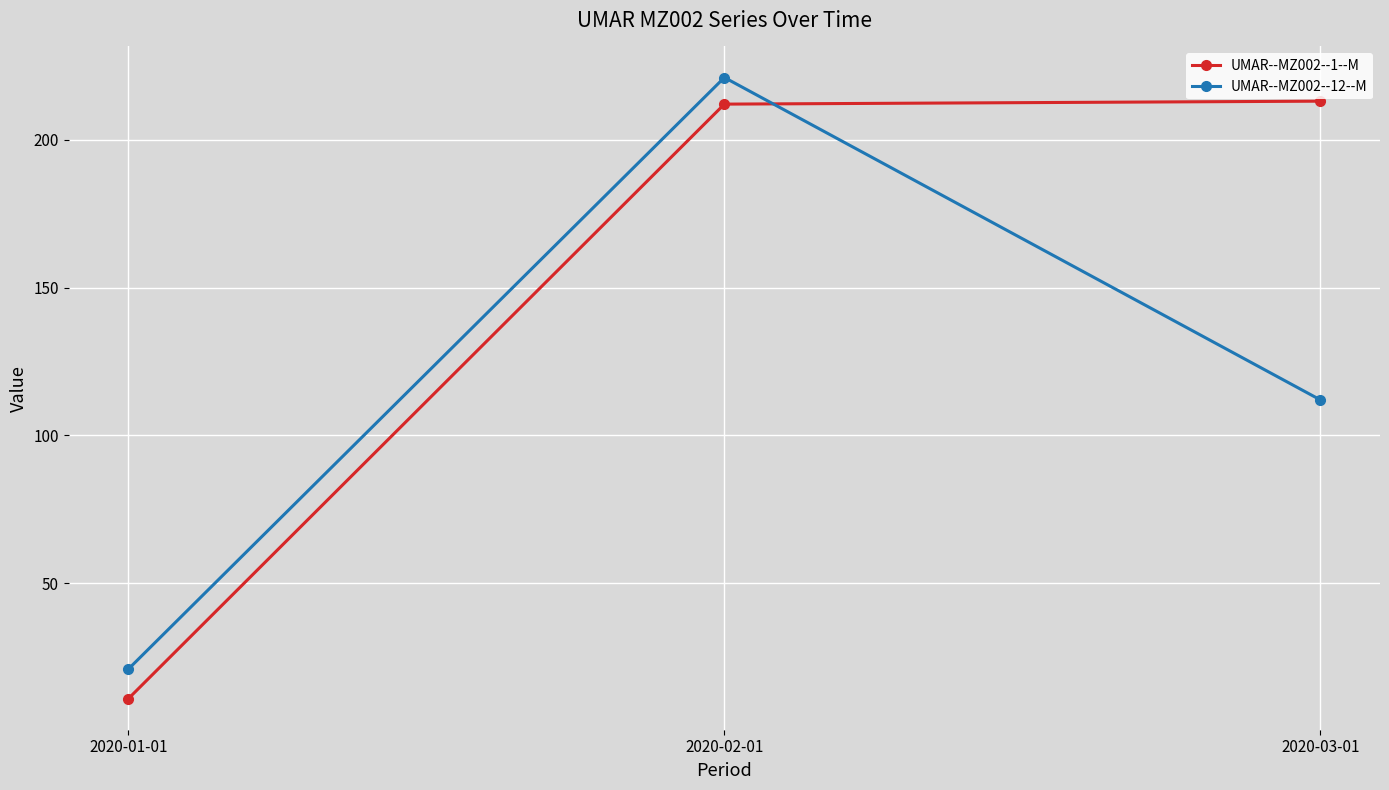

The value of UMAR--MZ002--12--M at 2020-01-01 is 34. True or false?

False